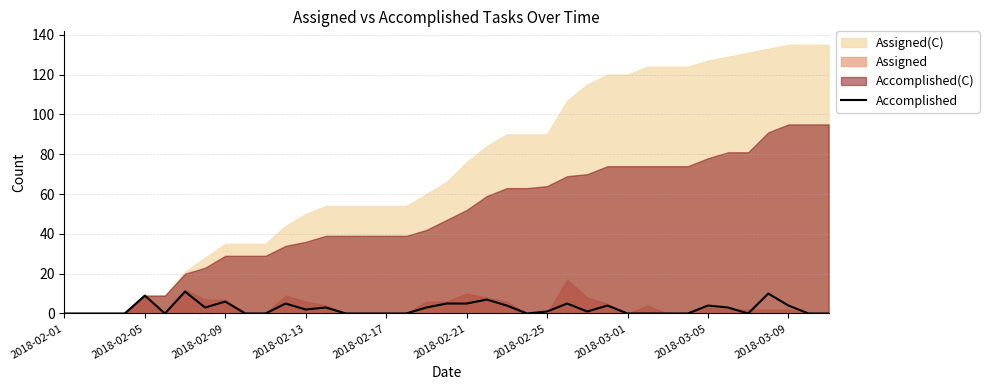

The Accomplished series shows 6 at 2018-02-09. True or false?

True